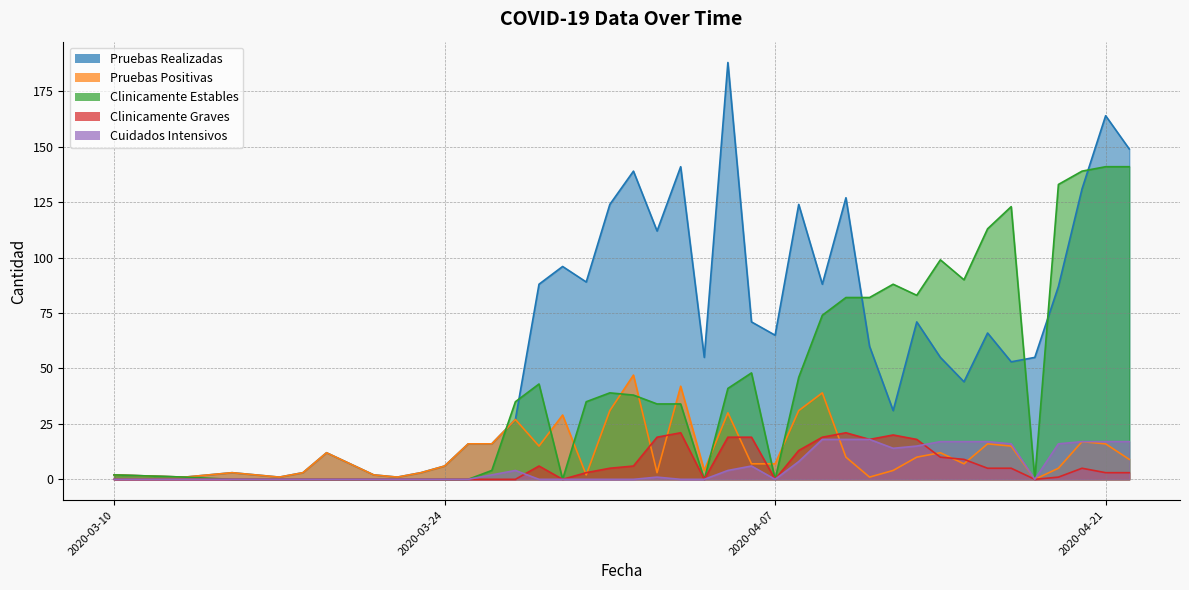

What is the sum of all Clinicamente Estables values?

1788